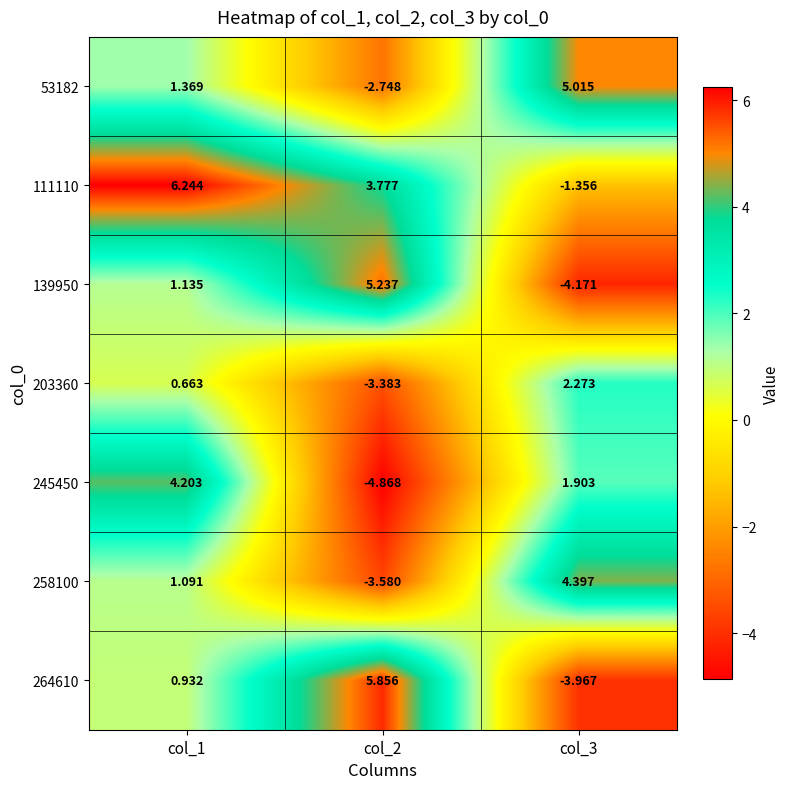

At col_3, list the series in order from smallest to largest.

139950, 264610, 111110, 245450, 203360, 258100, 53182